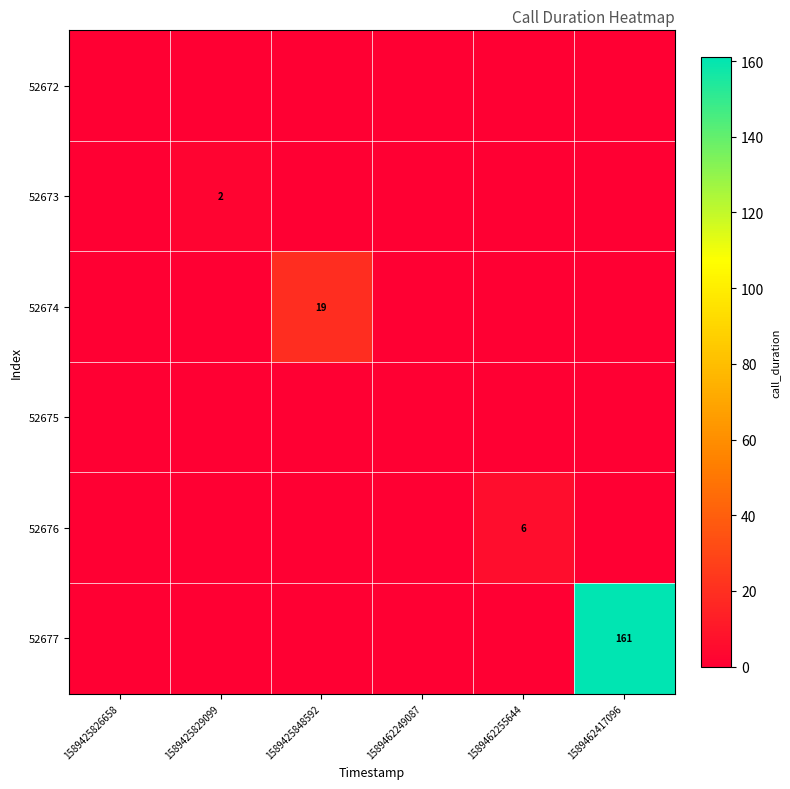

The value of 52673 at 1589425829099 is 2. True or false?

True